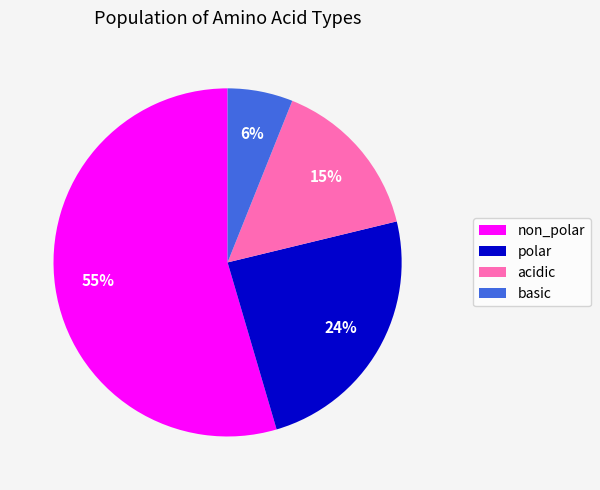

Is it true that basic is 6% of the pie?

True